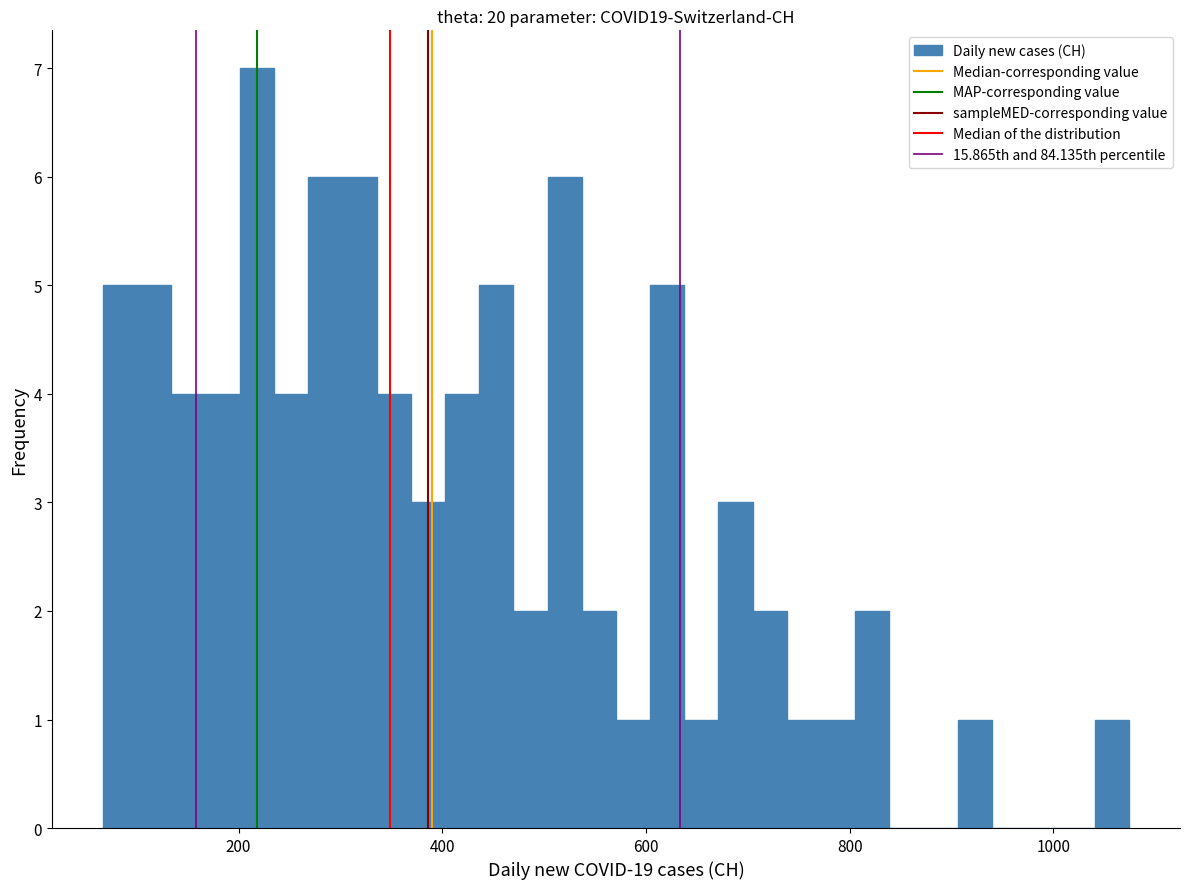

Around what value on the x-axis is the tallest bar? Give the approximate position of its centre, as read against the axis.

220